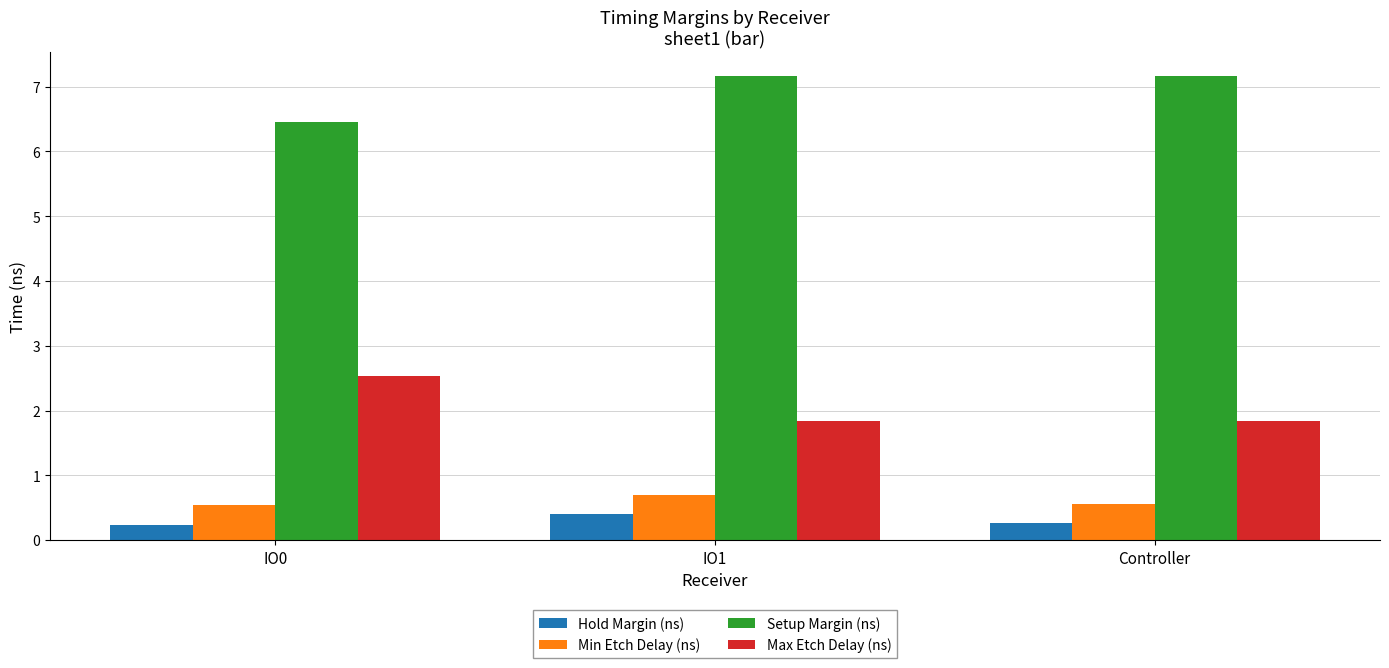

What is the average value of the Hold Margin (ns) series?

0.3